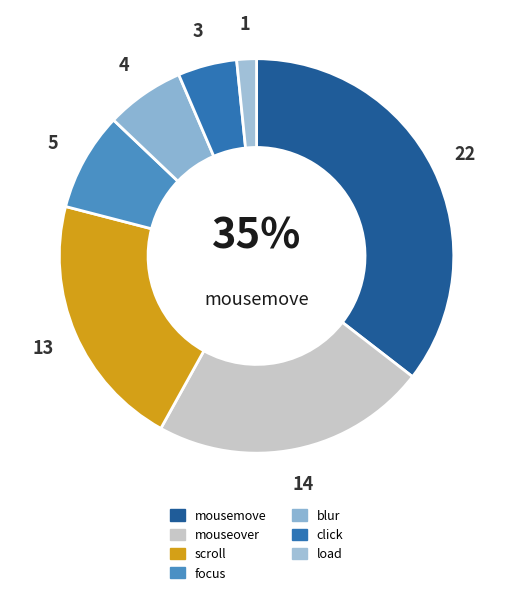

Is there a majority slice in this chart?

No